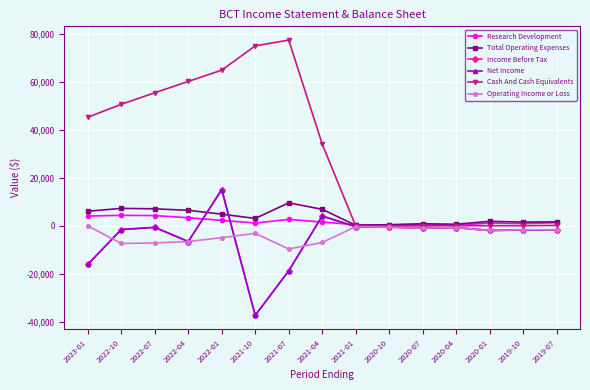

How many data points in Net Income are less than -1500?

7